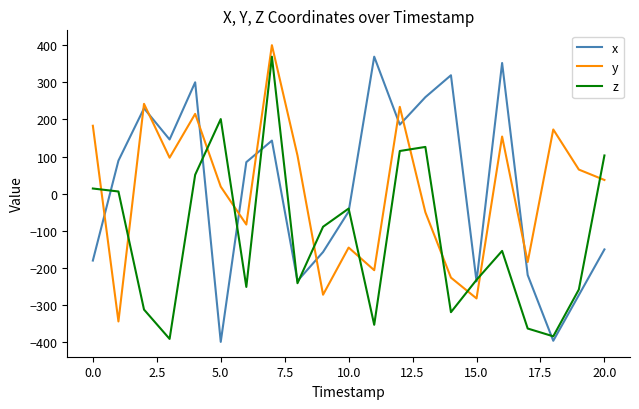

True or false: y and x intersect in this chart.

True